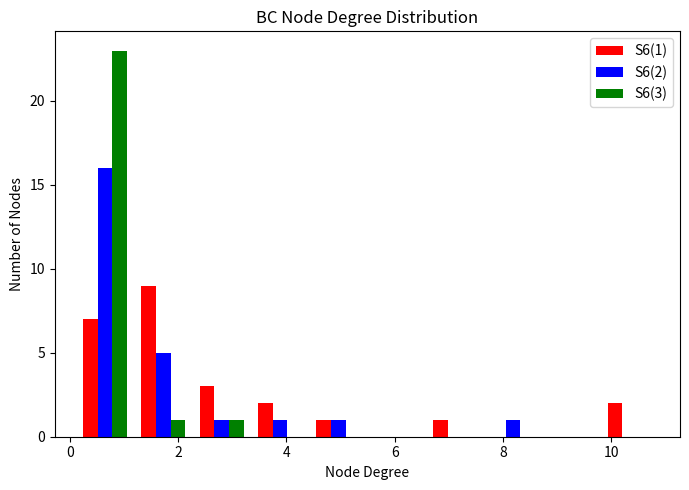

In the S6(2) series, which range on the x-axis has the tallest bar?

0.2 to 1.2